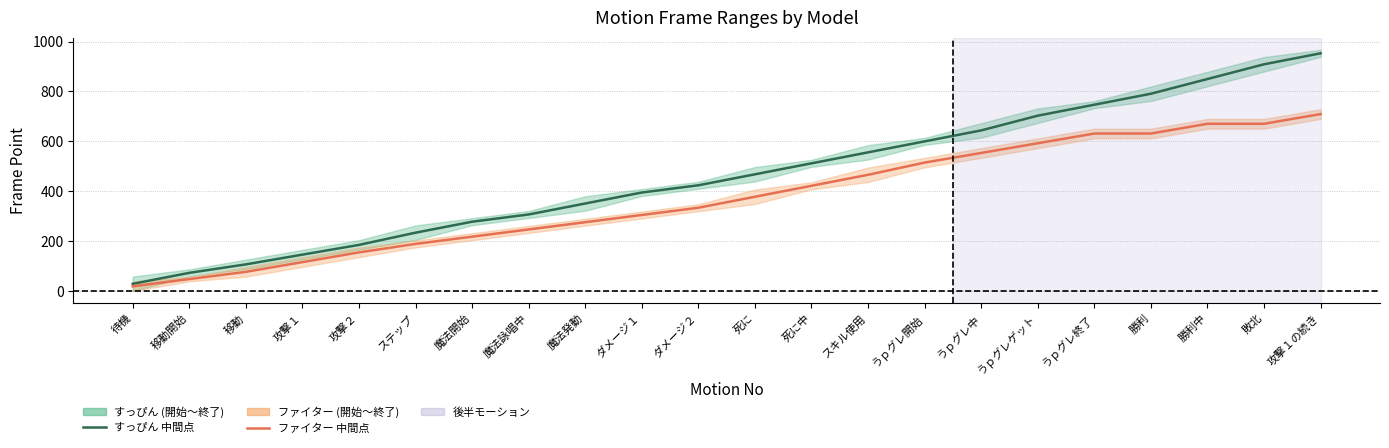

True or false: ファイター 中間点 and すっぴん 中間点 cross at least once.

False